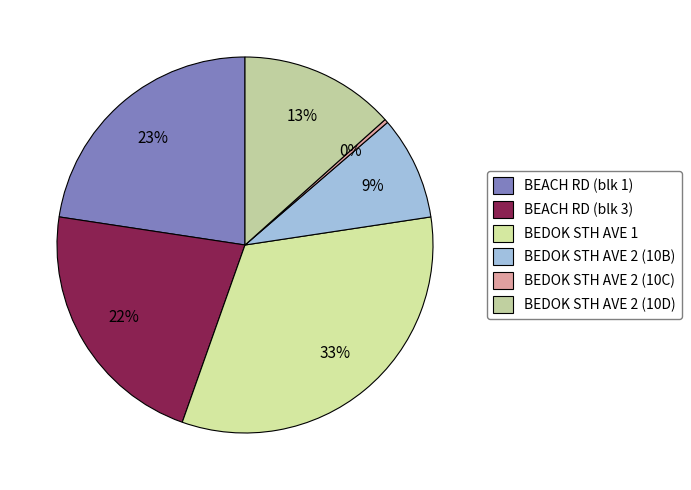

How many slices are in this pie chart?

6